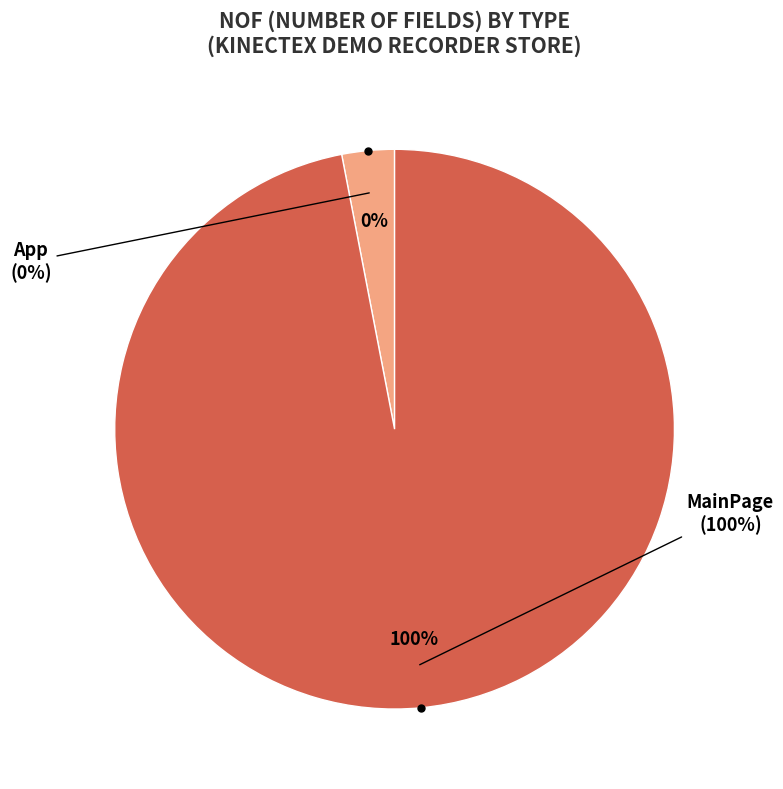

Which category has the biggest portion of the pie?

MainPage